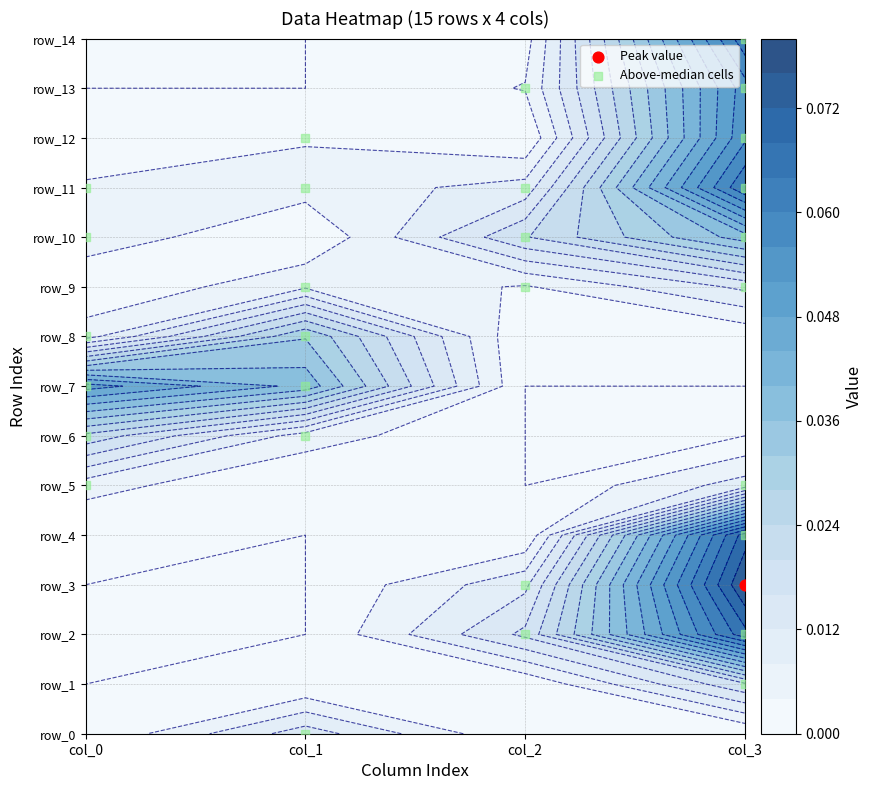

Reading left to right, extract all data points from this chart.

0	1	2	2	3	3	4	5	5	6	6	7	7	8	8	9	9	9	10	10	10	11	11	11	11	12	12	13	13	14